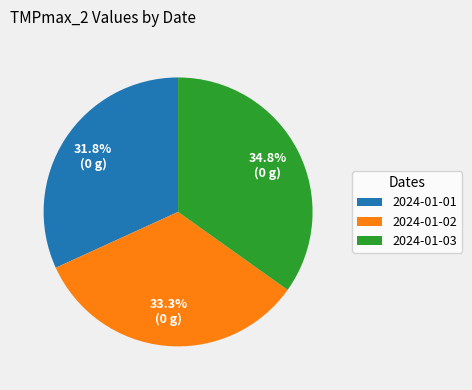

Does 2024-01-03 account for over 50% of the chart?

No